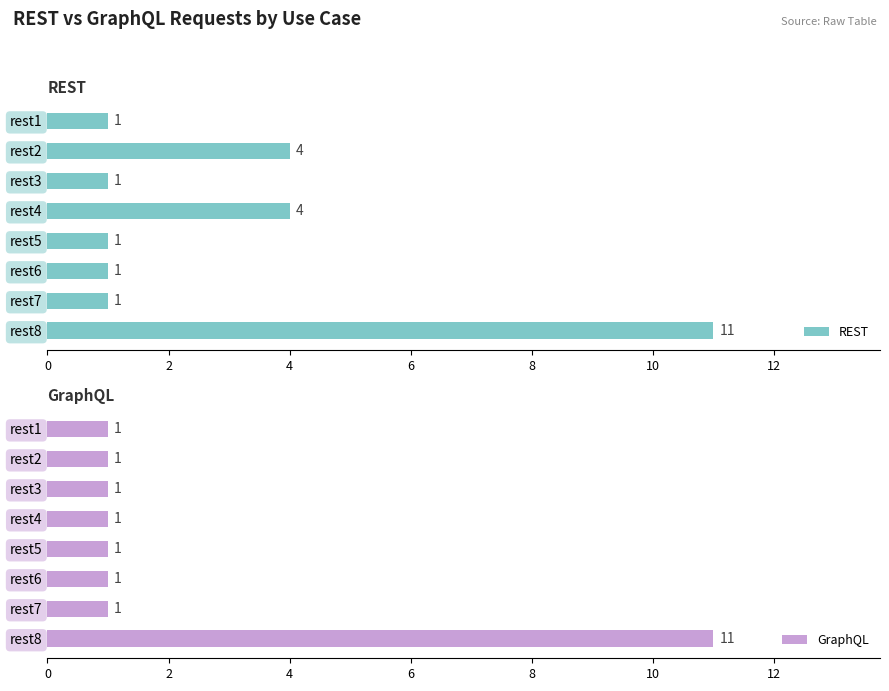

At which label does REST reach its peak?

rest8